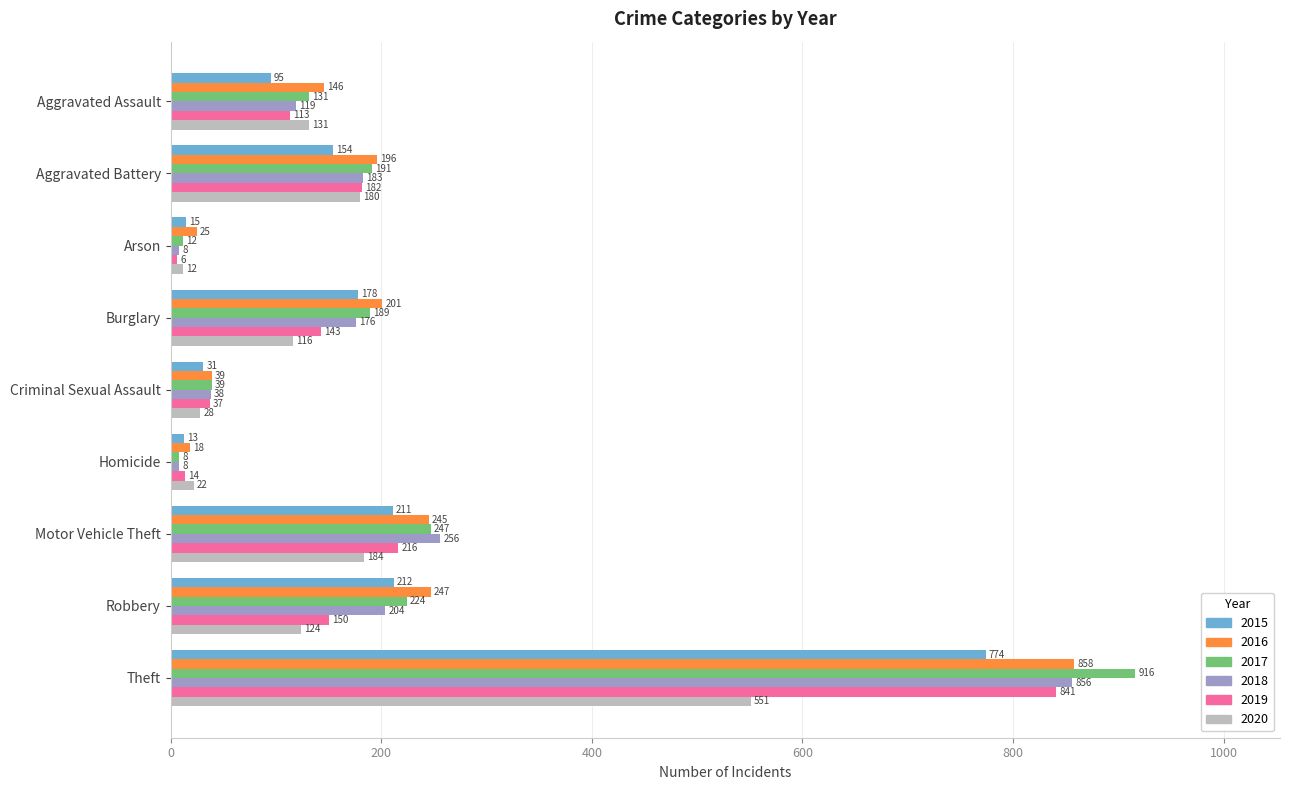

Rank the categories by 2016 value from lowest to highest.

Homicide, Arson, Criminal Sexual Assault, Aggravated Assault, Aggravated Battery, Burglary, Motor Vehicle Theft, Robbery, Theft